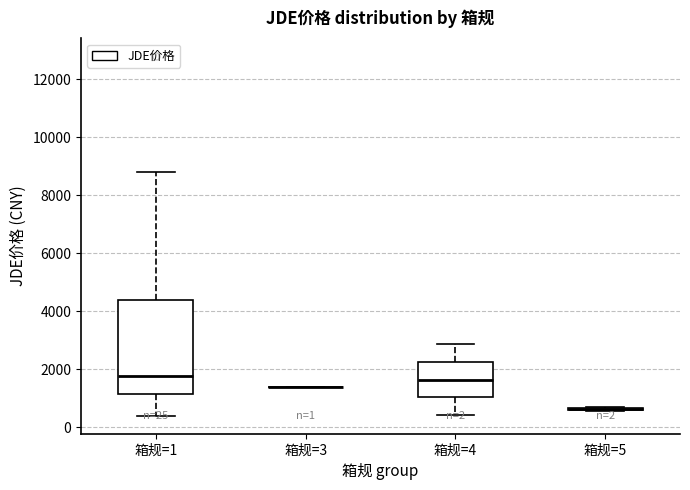

Comparing the boxes themselves (not the whiskers), which one is the tallest?

箱规=1